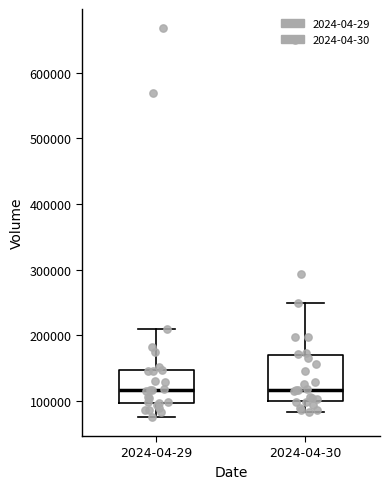

Where does the median line of the box for 2024-04-30 sit on the y-axis? The values are not printed on the chart, so give them approximately, as read against the axis.

120000